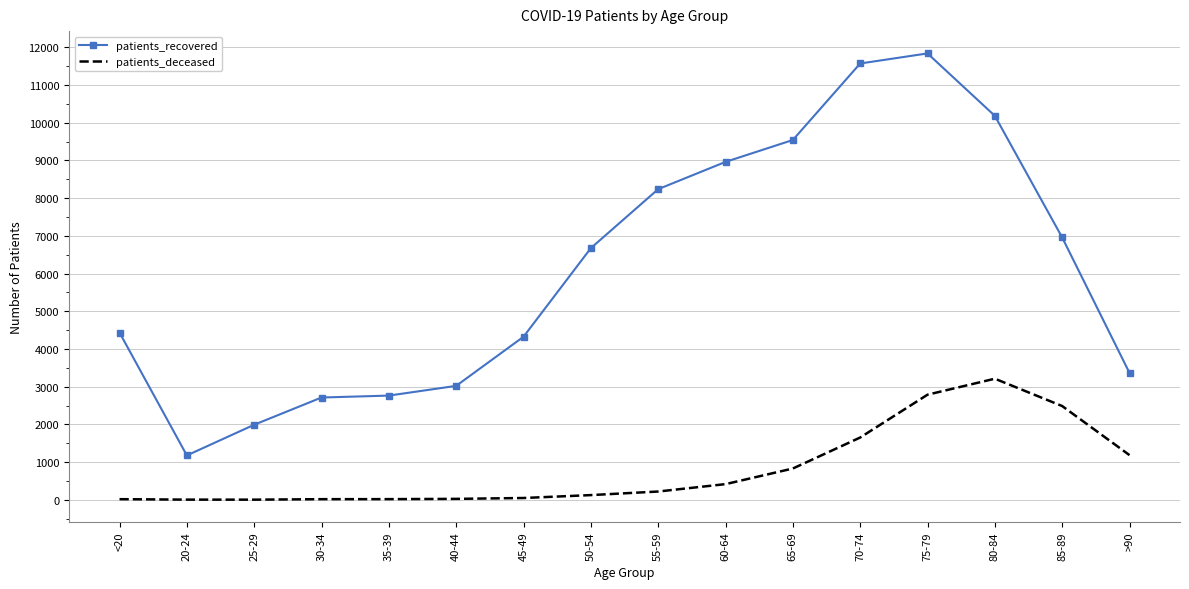

What is the highest value of the patients_deceased series?

3211